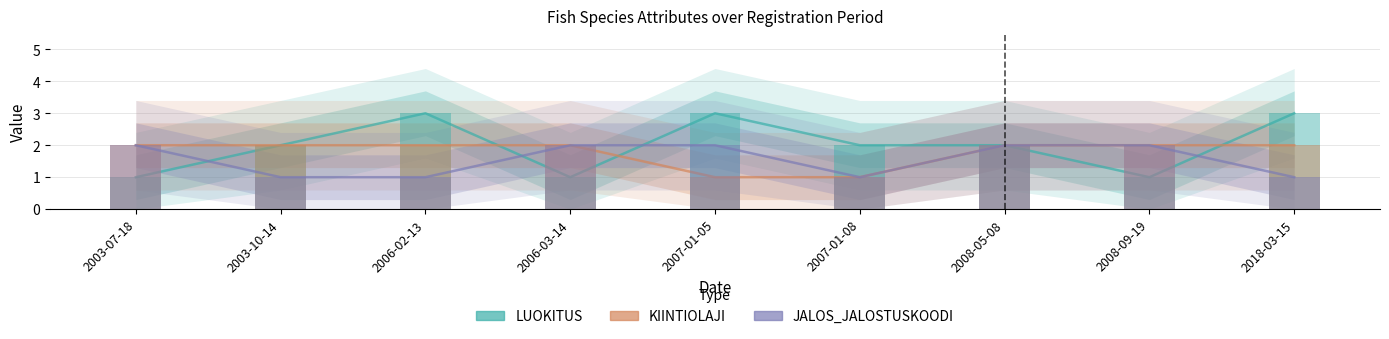

Reading right to left, list all the values displayed in this chart.

LUOKITUS: 2018-03-15=3	2008-09-19=1	2008-05-08=2	2007-01-08=2	2007-01-05=3	2006-03-14=1	2006-02-13=3	2003-10-14=2	2003-07-18=1
KIINTIOLAJI: 2018-03-15=2	2008-09-19=2	2008-05-08=2	2007-01-08=1	2007-01-05=1	2006-03-14=2	2006-02-13=2	2003-10-14=2	2003-07-18=2
JALOS_JALOSTUSKOODI: 2018-03-15=1	2008-09-19=2	2008-05-08=2	2007-01-08=1	2007-01-05=2	2006-03-14=2	2006-02-13=1	2003-10-14=1	2003-07-18=2